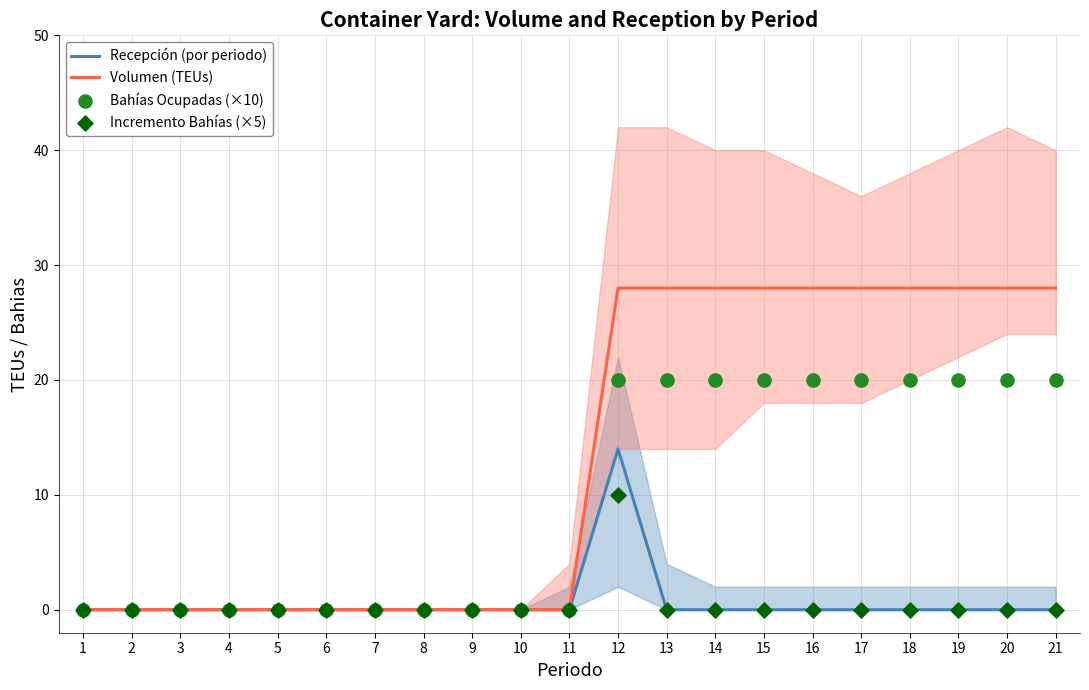

Which series reaches the maximum Y coordinate?

Volumen (TEUs)